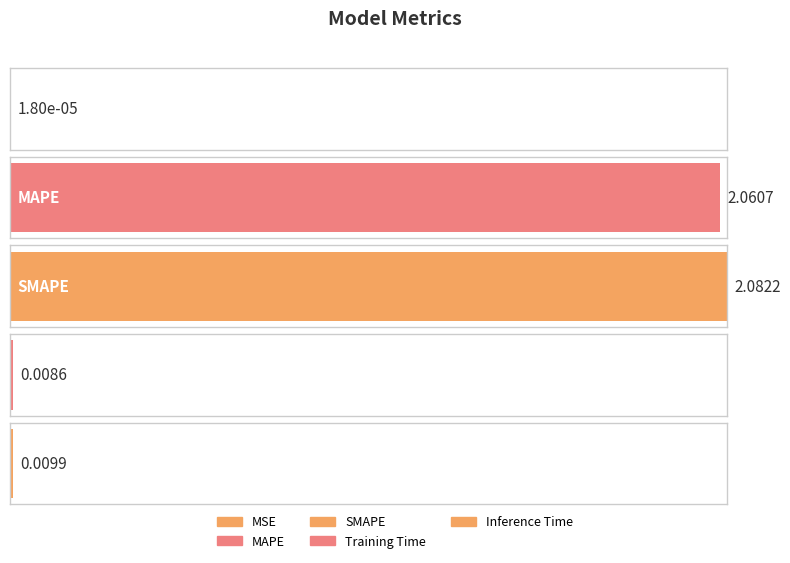

What is the greatest value displayed?

2.1